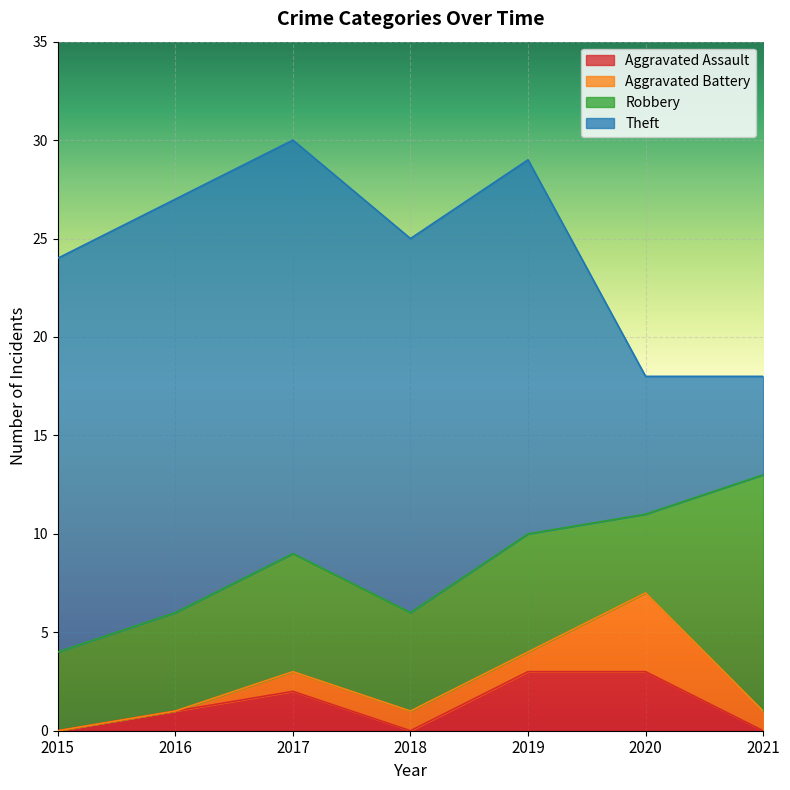

At 2016, list the series in order from smallest to largest.

Aggravated Battery, Aggravated Assault, Robbery, Theft